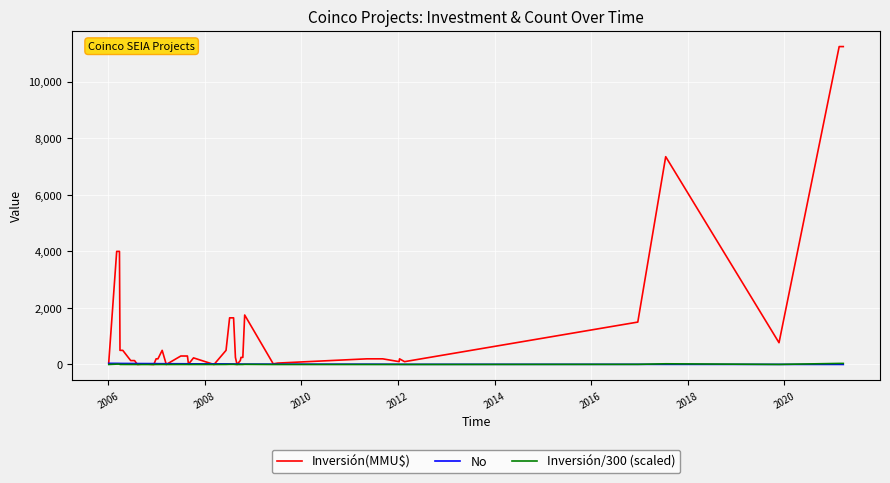

Which series has the widest spread of values?

Inversión(MMU$)